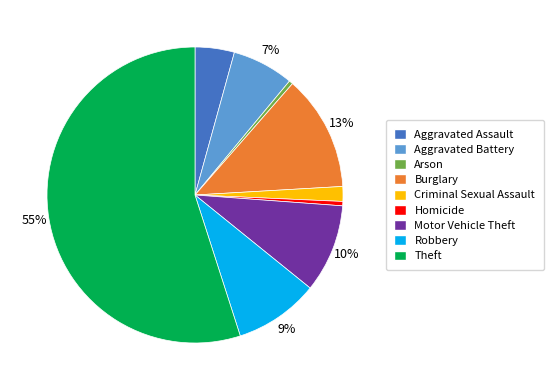

What is the largest slice in the pie chart?

Theft